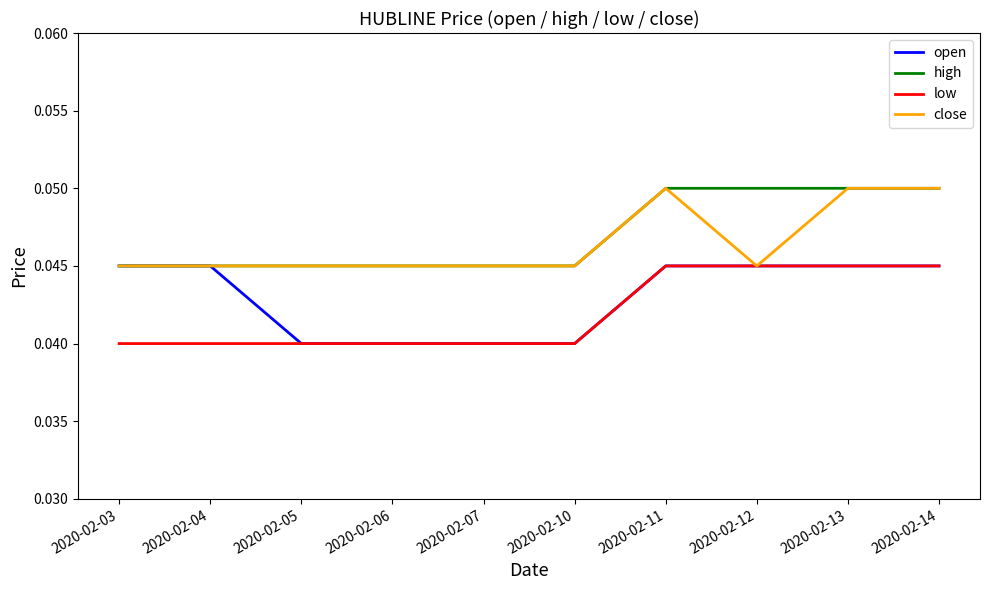

The open series shows 0.1 at 2020-02-04. True or false?

False